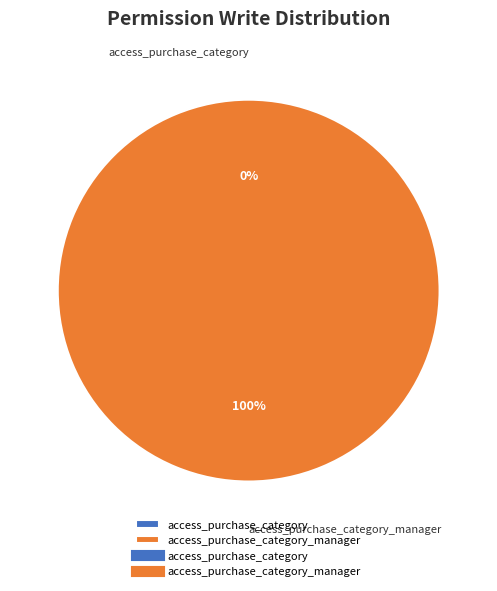

To the nearest percent, what is the difference between the access_purchase_category and access_purchase_category_manager slice percentages?

100%